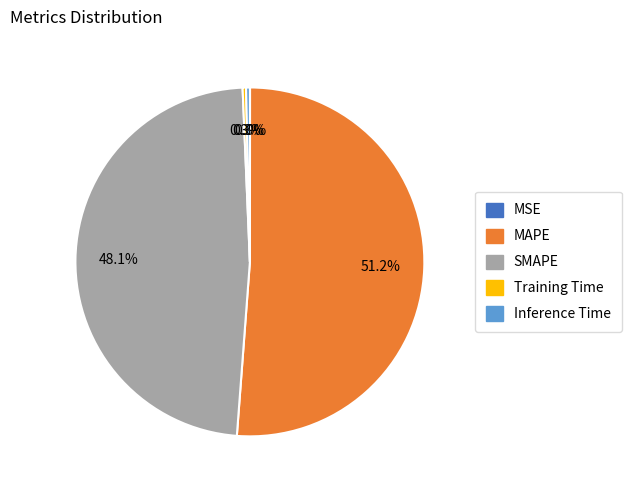

What percentage is NOT represented by SMAPE?

51.9%